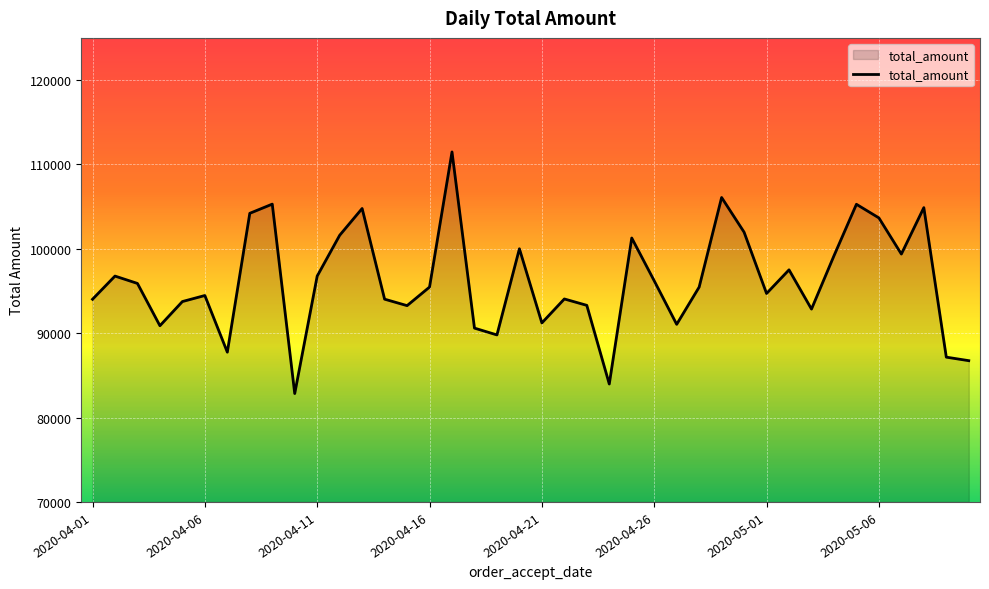

What is the difference between the maximum and minimum values?

28637